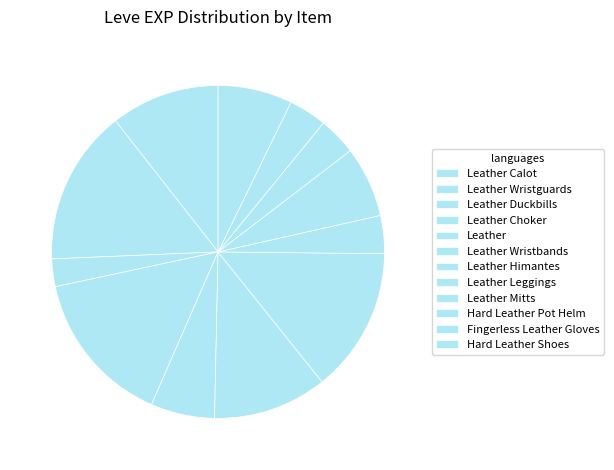

Count the number of slices in the pie.

12